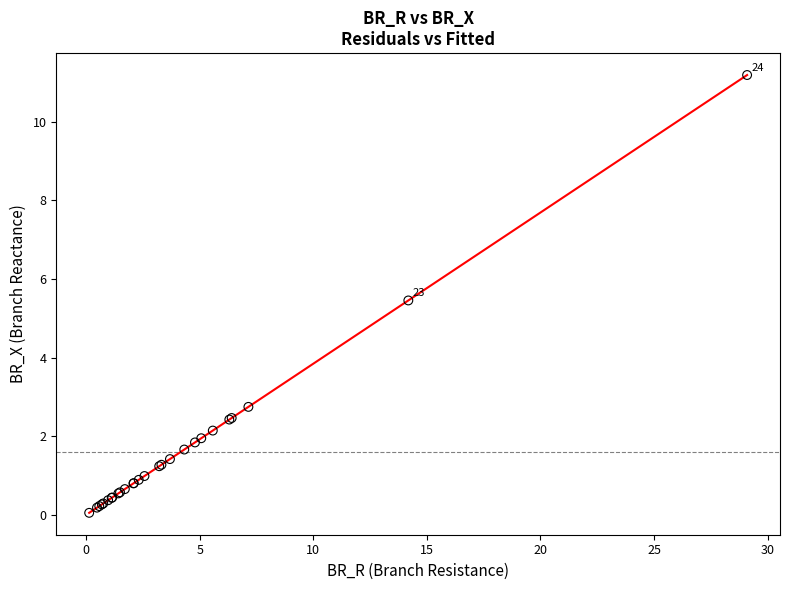

What Y value in the scatter plot is closest to 5?

5.5